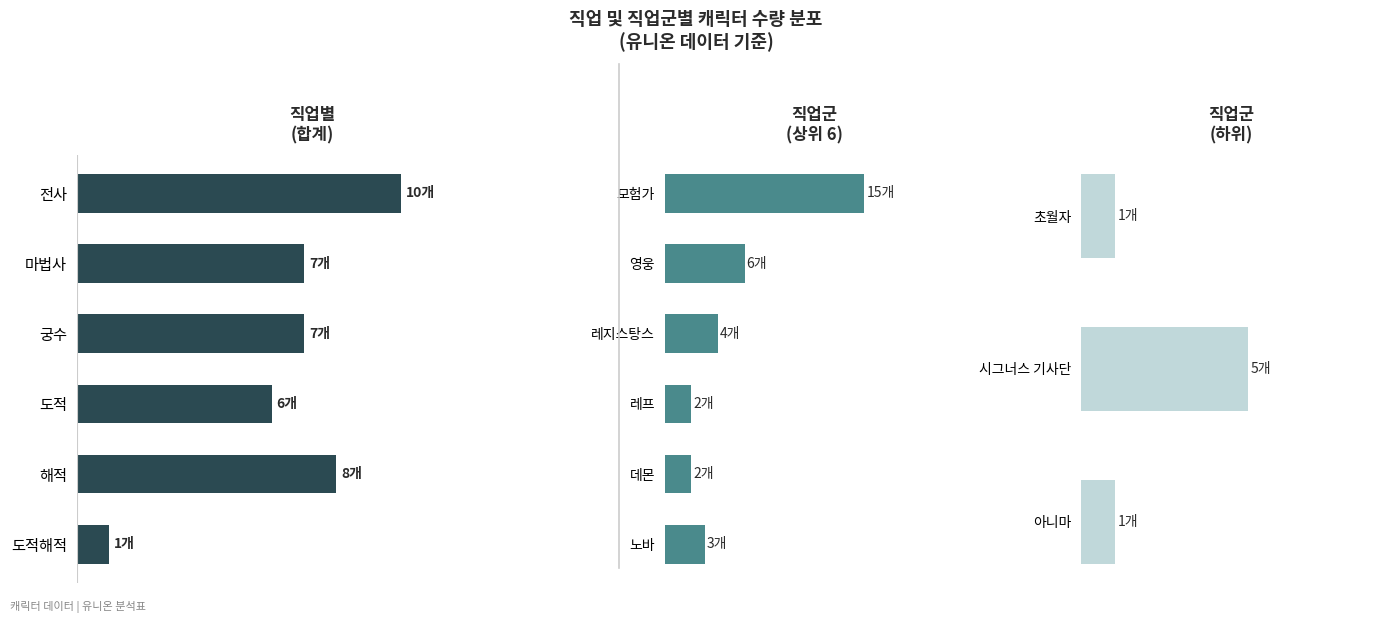

At which label does the data first exceed 7?

전사